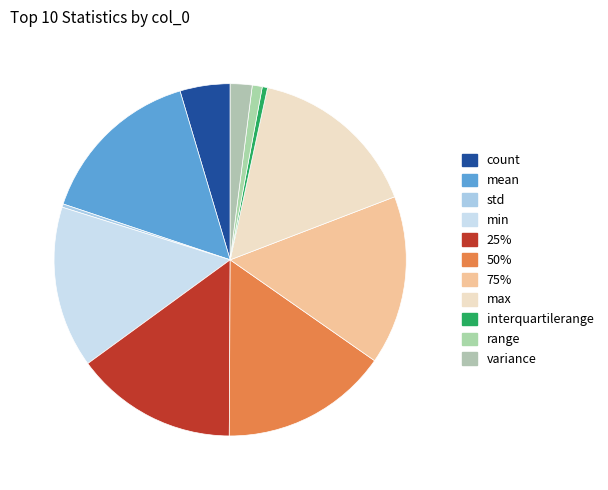

Count the number of slices in the pie.

11